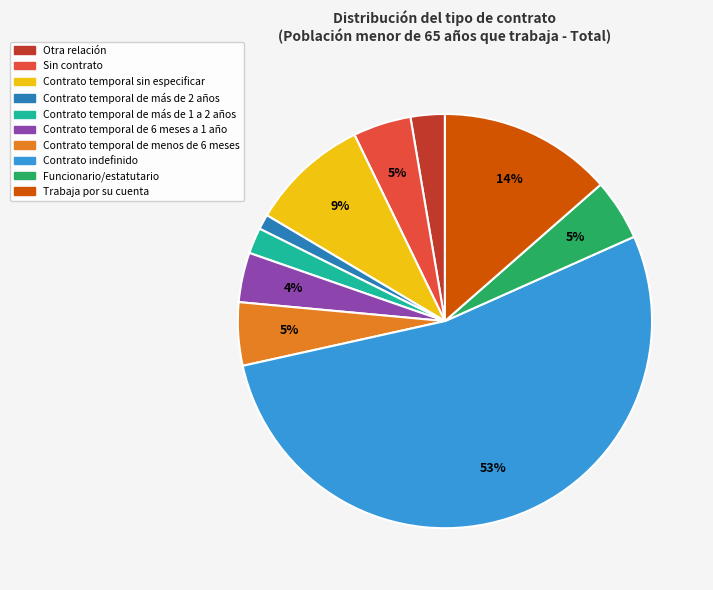

Combined, do Contrato temporal de más de 1 a 2 años and Contrato temporal de menos de 6 meses account for over 50%?

No